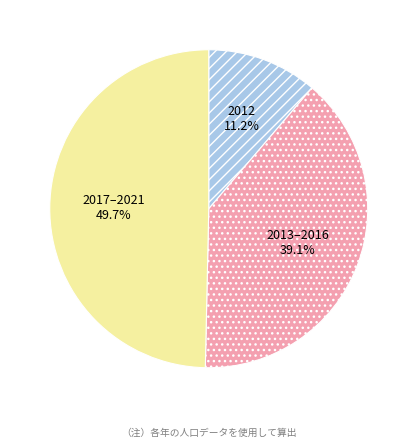

Rank the categories by value from lowest to highest.

2012, 2013–2016, 2017–2021